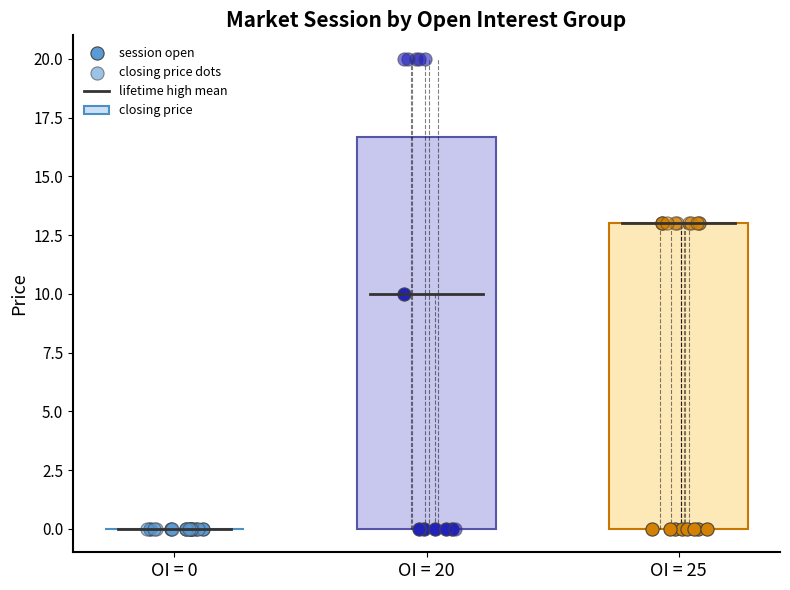

Which category has the highest value in the closing price series?

OI = 20